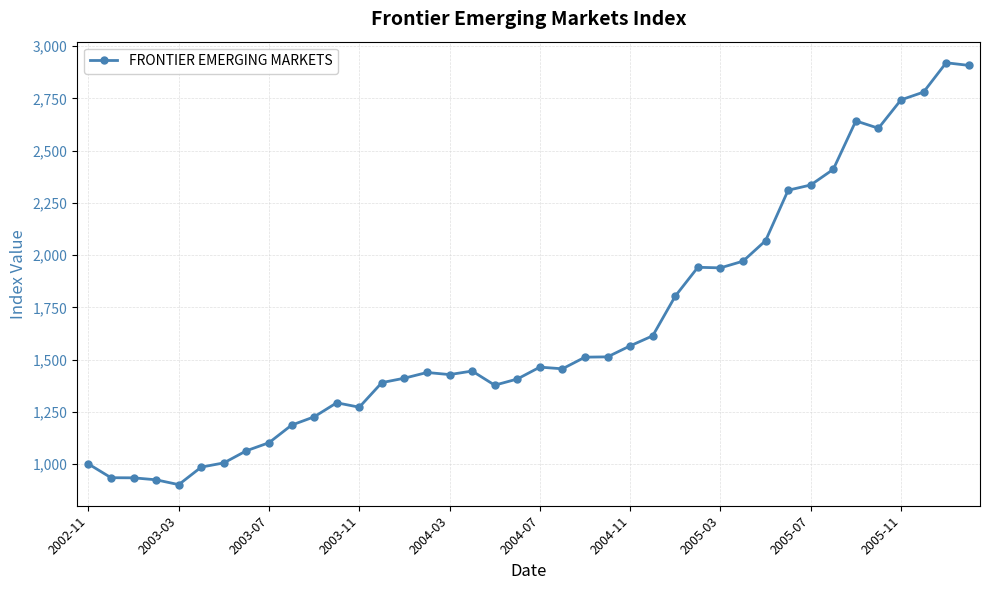

How many data points are less than 1455?

20